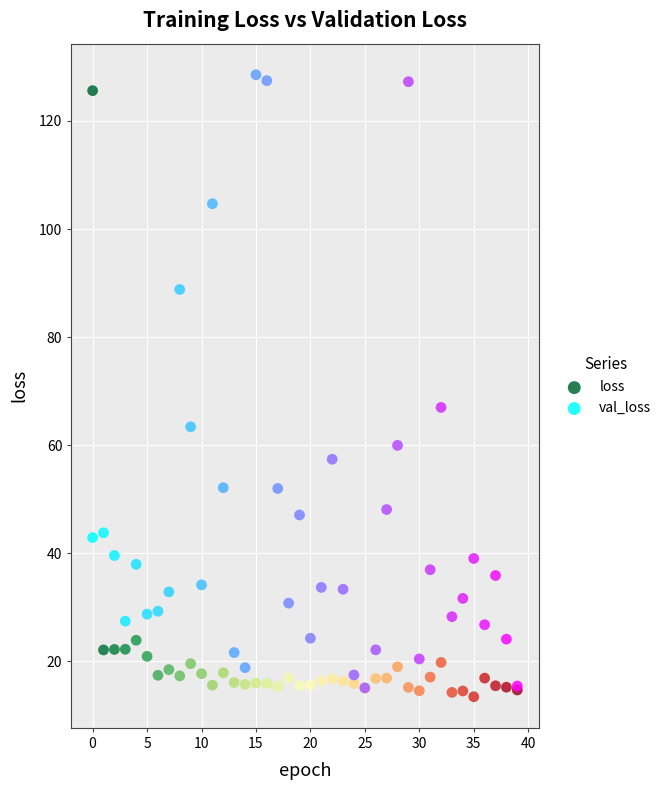

What are all the series names shown in the legend?

loss, val_loss